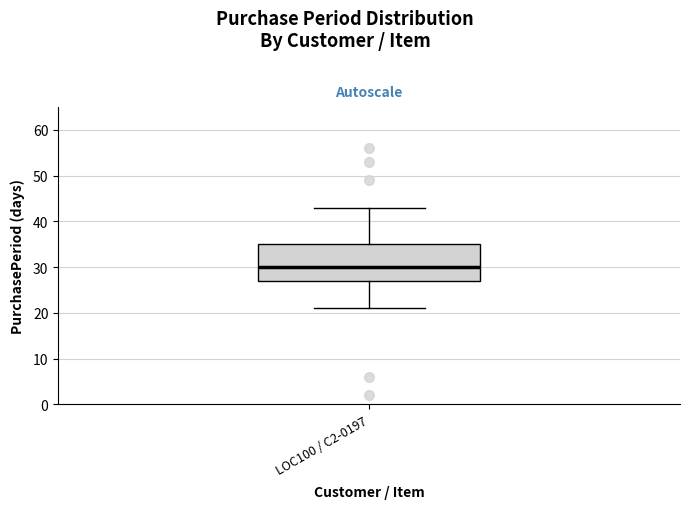

Transcribe this box plot: give where the median line is, the range the box spans, and where the two whiskers end, as read against the y-axis. The values are not printed on the chart, so give them approximately, as read against the axis.

median 30, box 27 to 35, whiskers 21 to 43